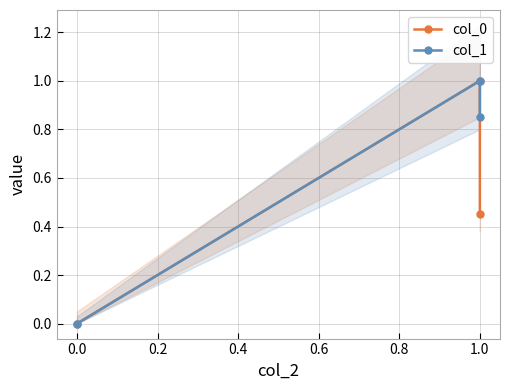

Reading left to right, what are all the values shown in this chart?

col_0: 0.0	1.0	0.5
col_1: 0.0	1.0	0.8